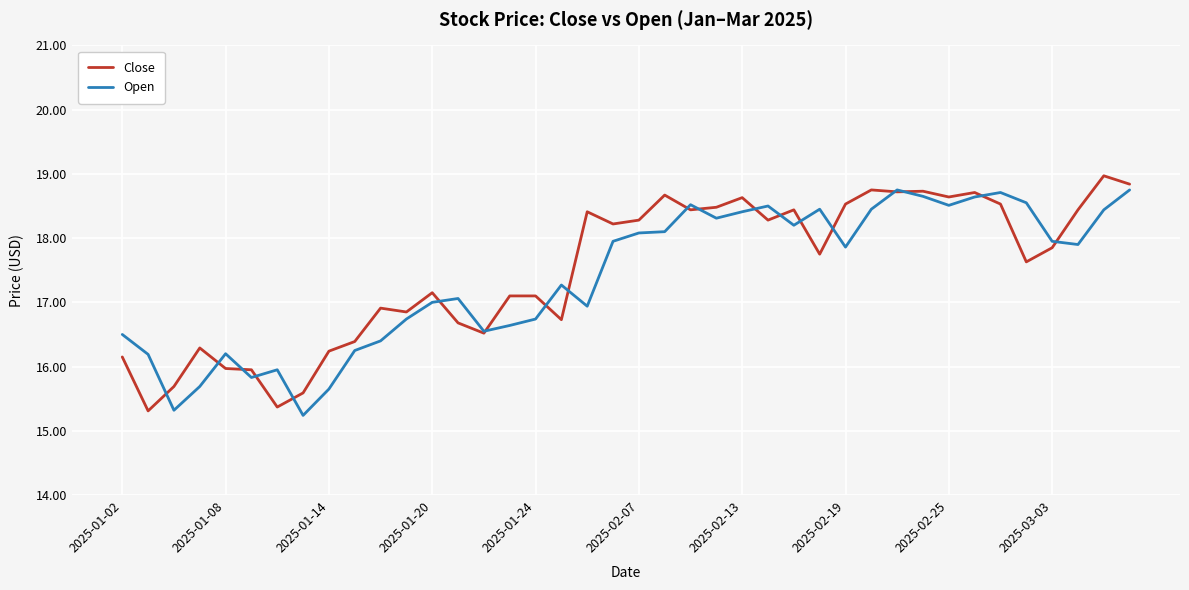

What is the maximum value for Open?

18.8